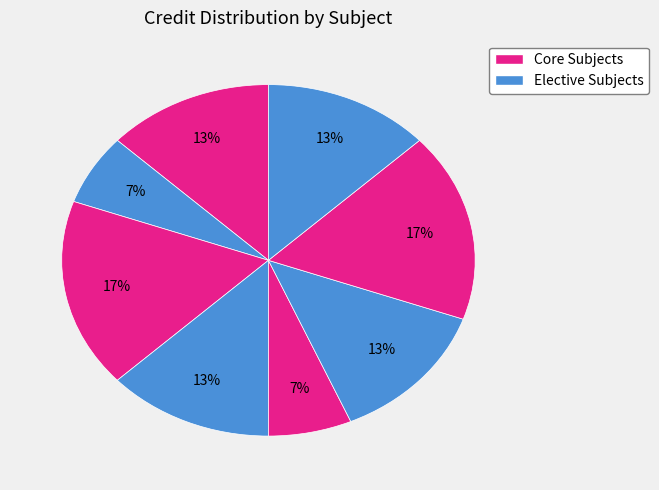

How many slices are in this pie chart?

8